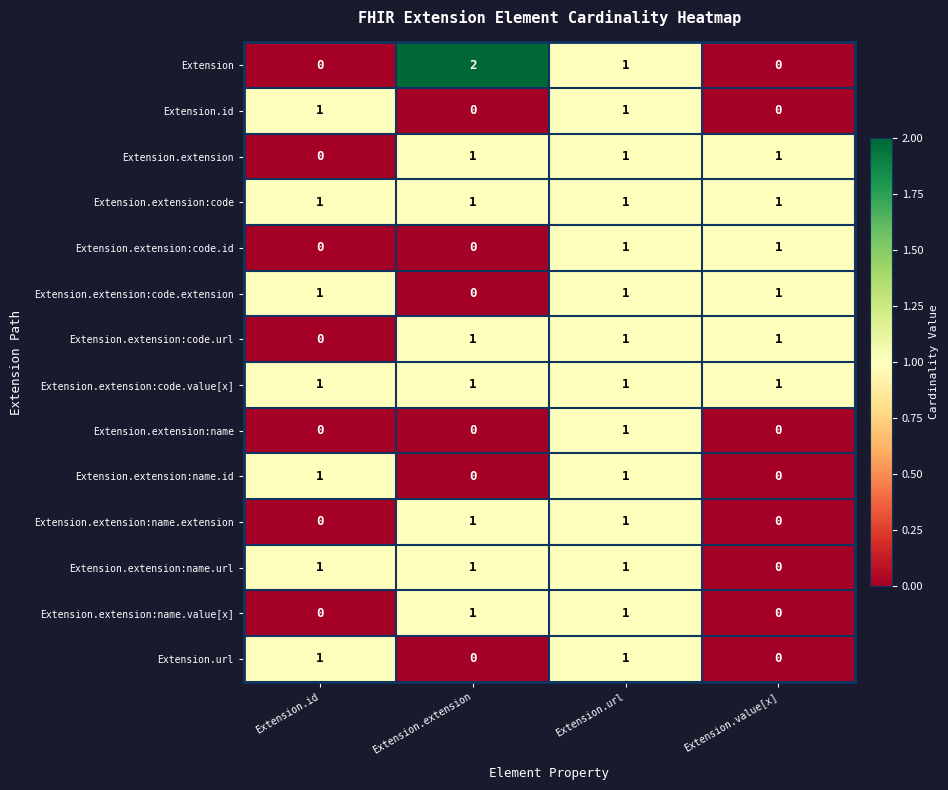

Where is Extension.extension:code.extension nearest to the value 0?

Extension.extension